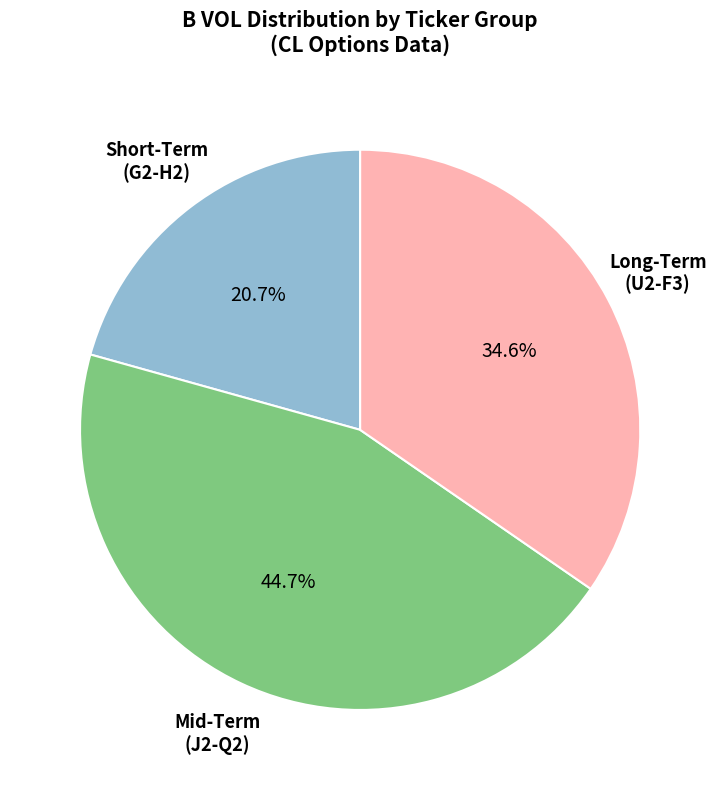

Is there any slice that represents more than half of the pie?

No